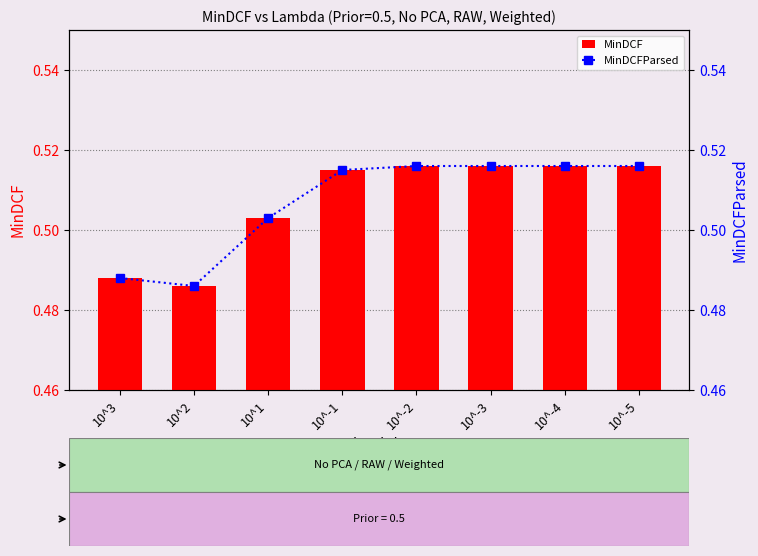

Which series has the widest spread of values?

MinDCF